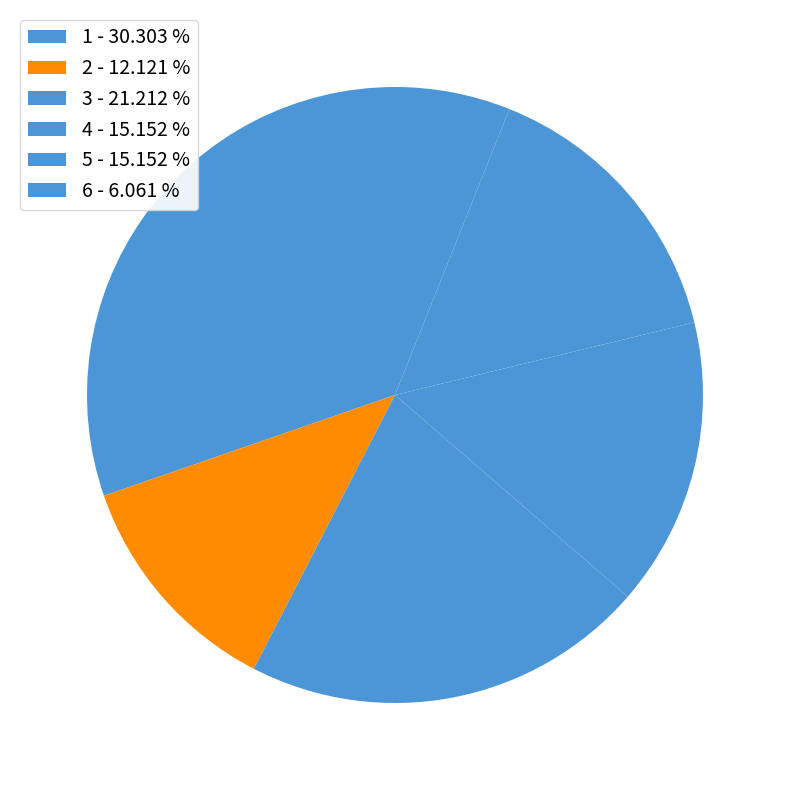

Which has a higher value, 1 or 6?

1